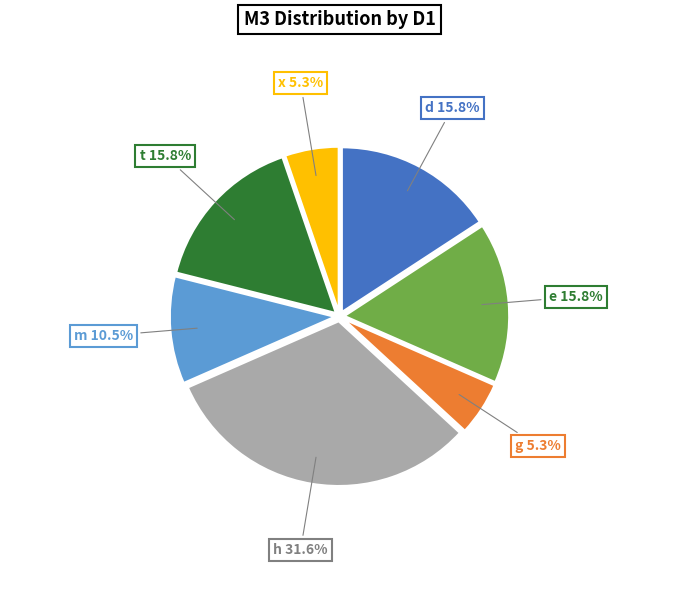

Does any single category account for the majority?

No